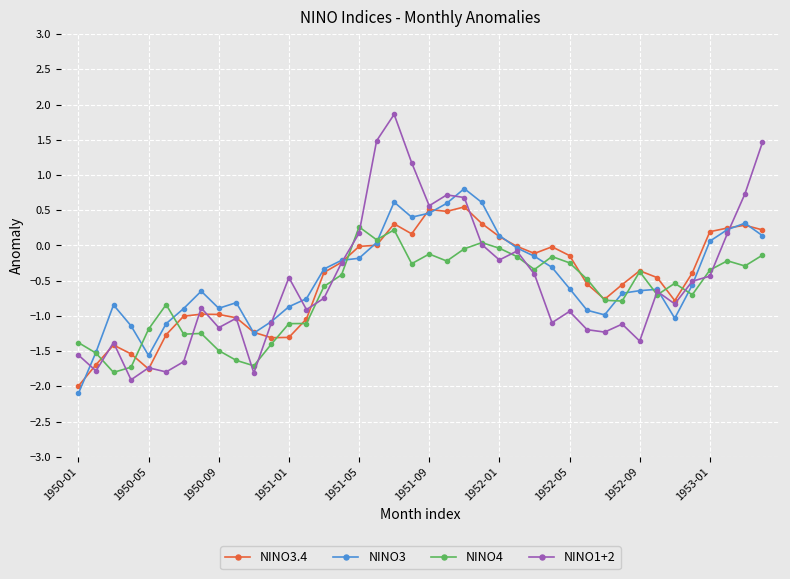

How many categories are shown in the chart?

40